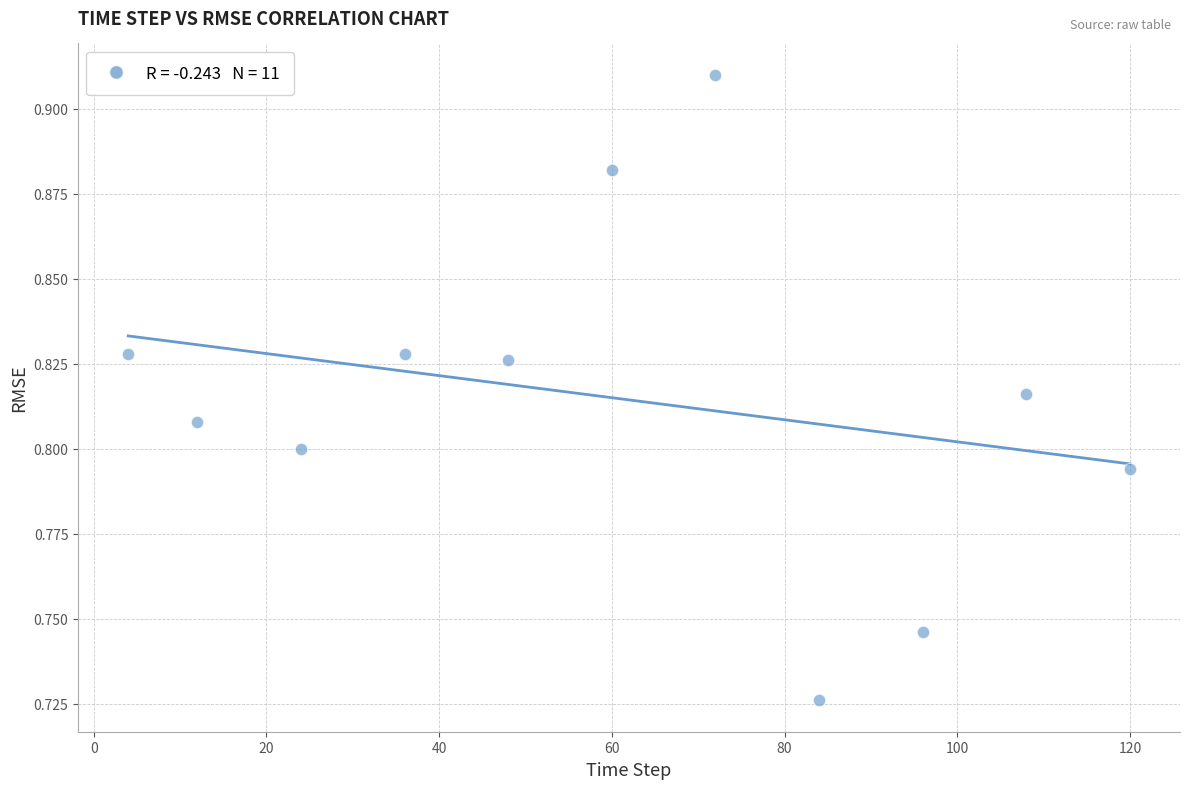

What is the average X value?

60.4